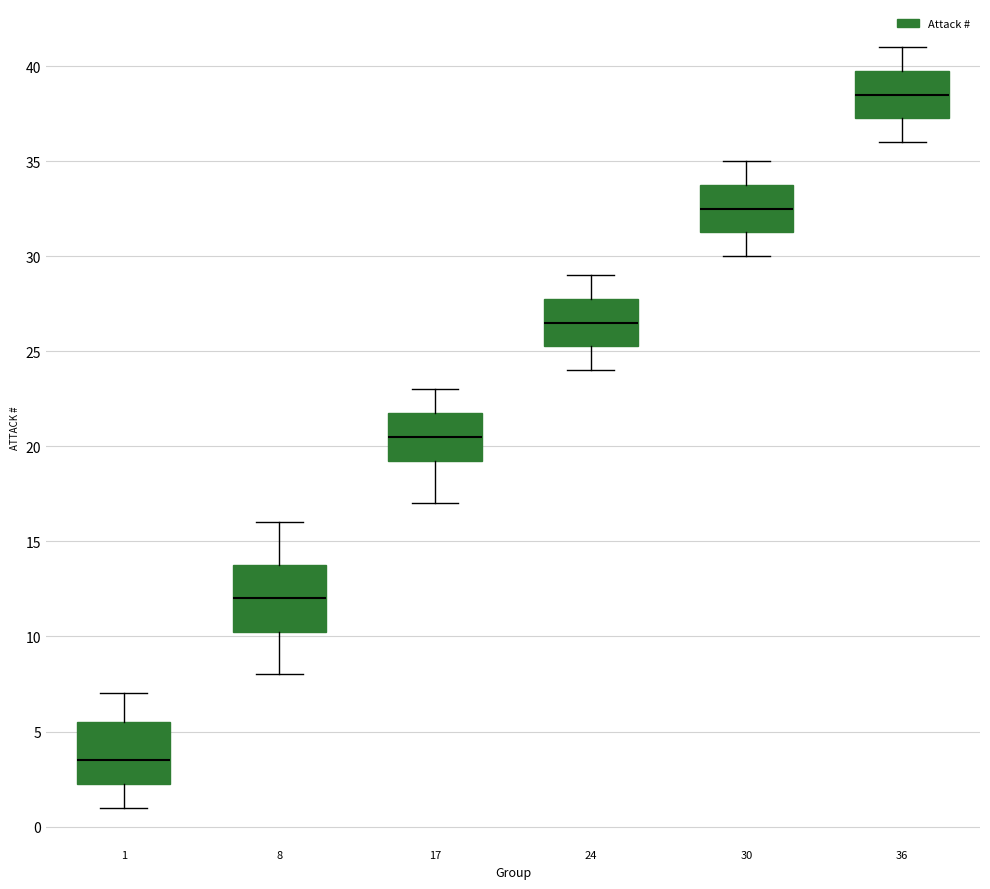

Where is the lower edge of the box at x = 24 on the y-axis? The values are not printed on the chart, so give them approximately, as read against the axis.

25.5